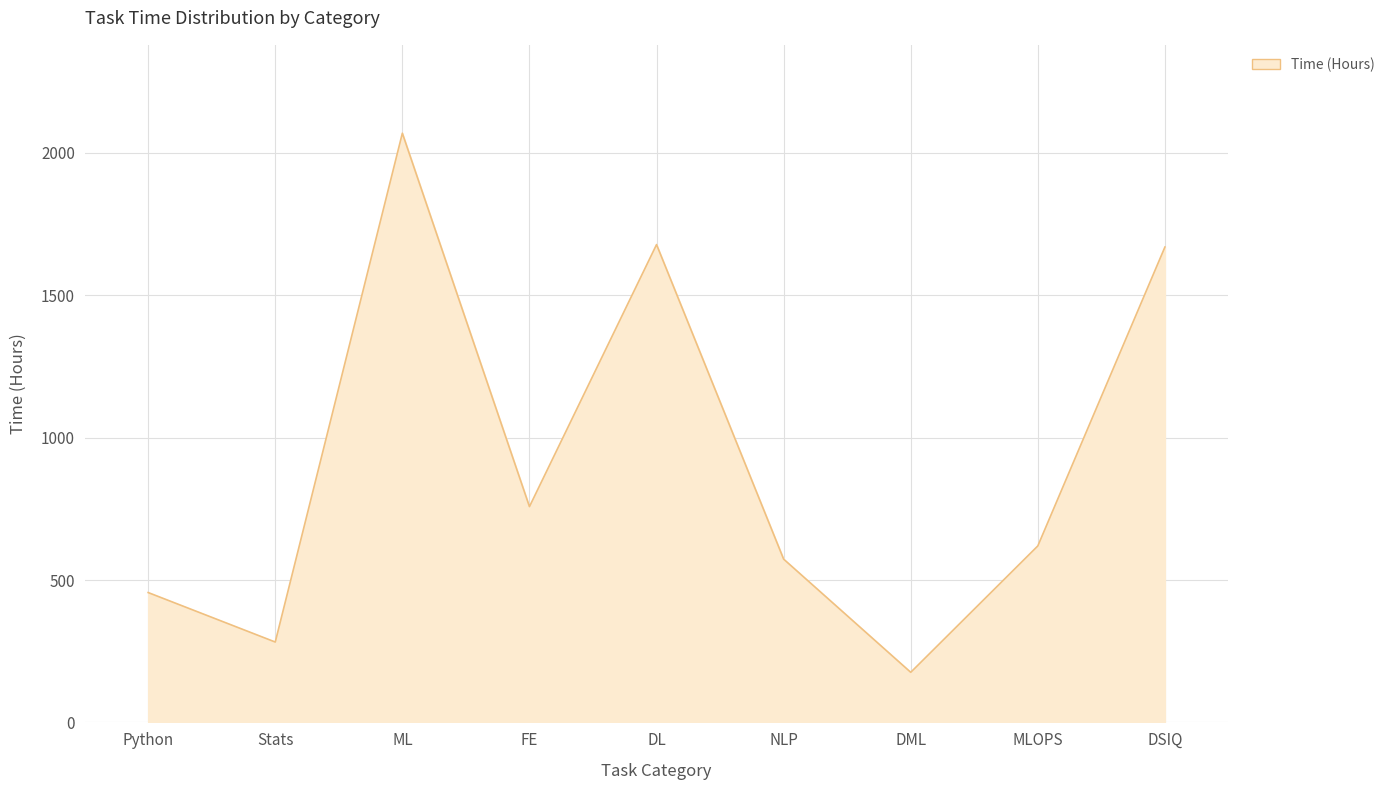

Where does the data first go above 619?

ML